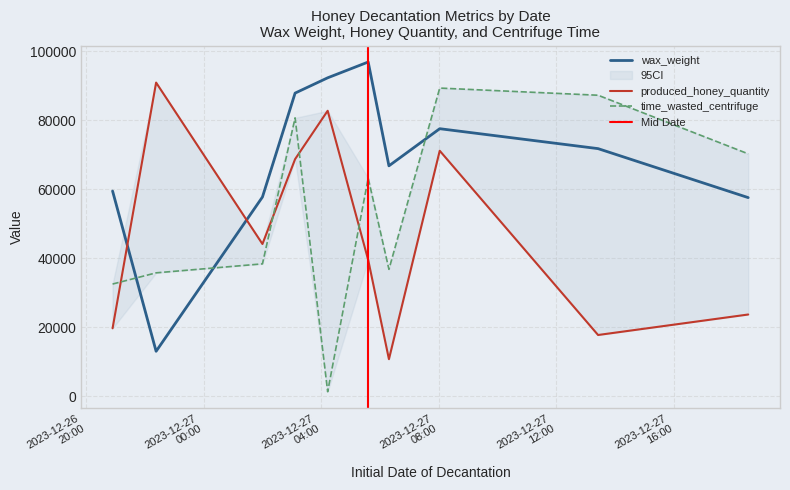

What is the lowest value of the wax_weight series?

13053